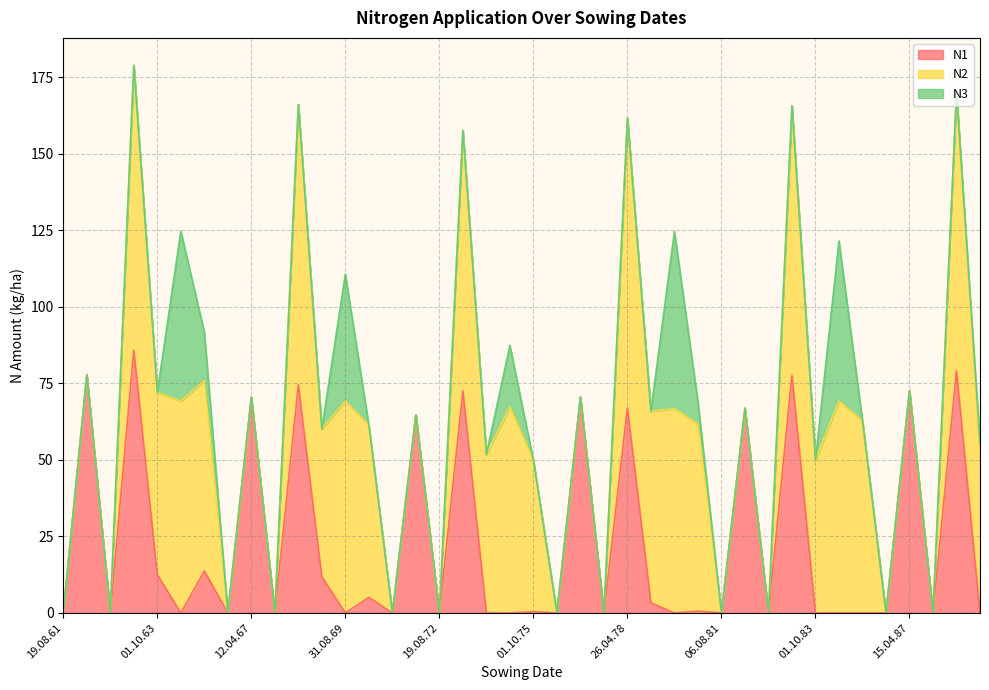

True or false: N3 has a value of -21.4 at 26.04.78.

False